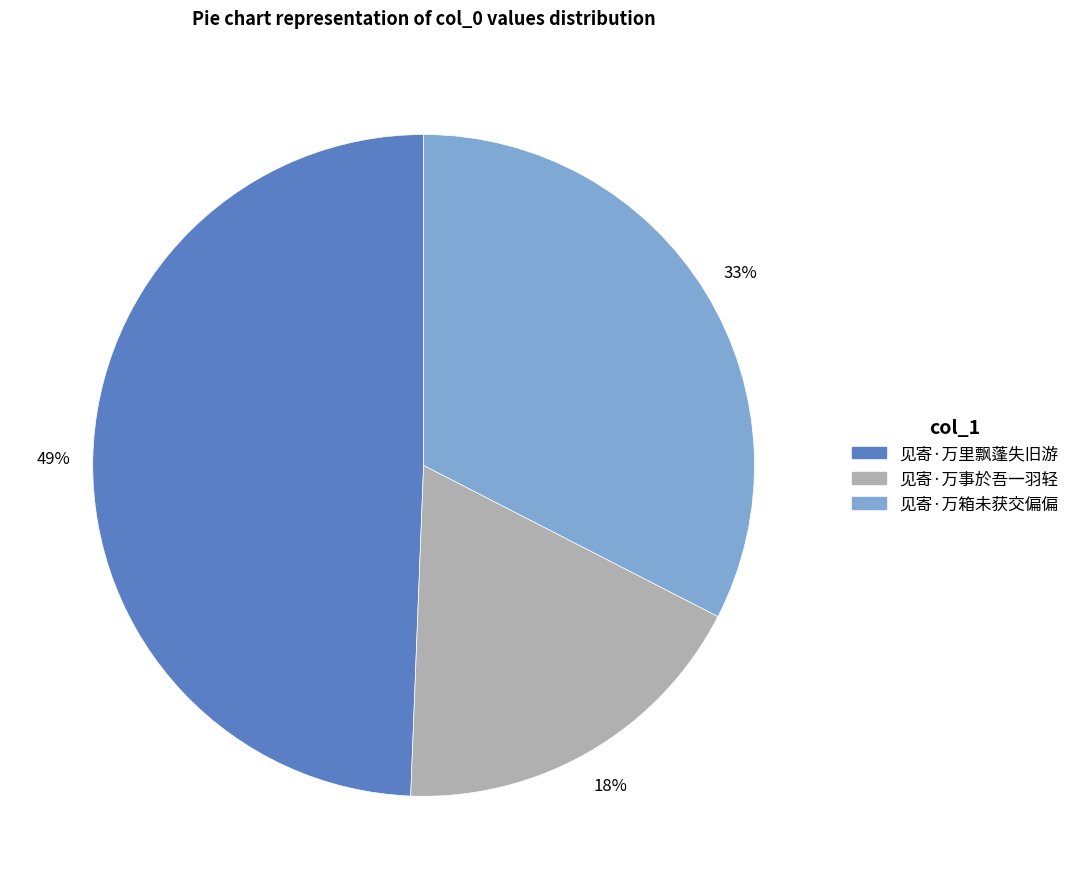

Rank the categories by value from lowest to highest.

见寄·万事於吾一羽轻, 见寄·万箱未获交偏偏, 见寄·万里飘蓬失旧游